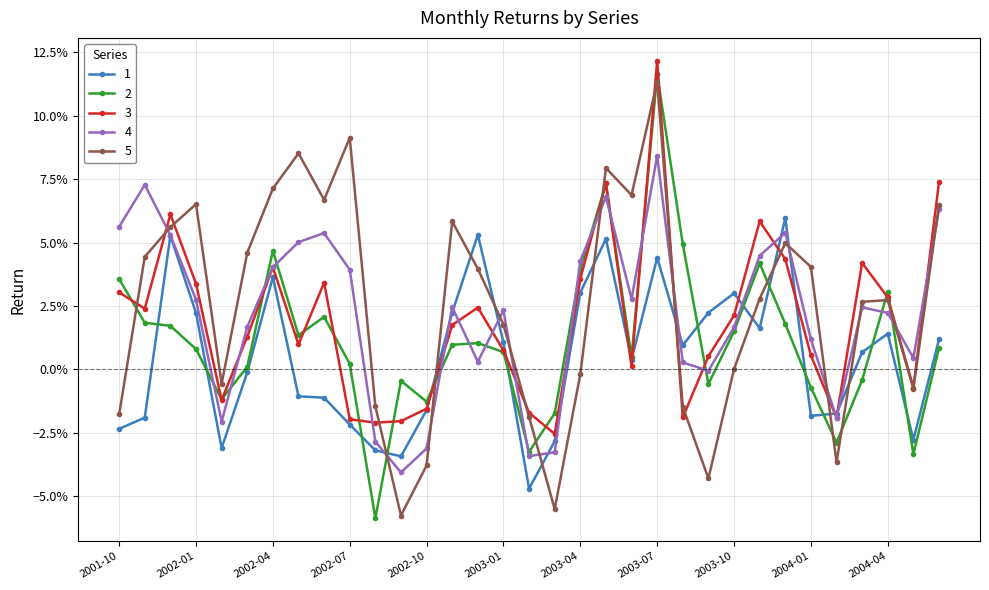

Reading right to left, extract all data points from this chart.

1: 2004-06=0.0	2004-05=-0.0	2004-04=0.0	2004-03=0.0	2004-02=-0.0	2004-01=-0.0	2003-12=0.1	2003-11=0.0	2003-10=0.0	2003-09=0.0	2003-08=0.0	2003-07=0.0	2003-06=0.0	2003-05=0.1	2003-04=0.0	2003-03=-0.0	2003-02=-0.0	2003-01=0.0	2002-12=0.1	2002-11=0.0	2002-10=-0.0	2002-09=-0.0	2002-08=-0.0	2002-07=-0.0	2002-06=-0.0	2002-05=-0.0	2002-04=0.0	2002-03=-0.0	2002-02=-0.0	2002-01=0.0	2001-12=0.1	2001-11=-0.0	2001-10=-0.0
2: 2004-06=0.0	2004-05=-0.0	2004-04=0.0	2004-03=-0.0	2004-02=-0.0	2004-01=-0.0	2003-12=0.0	2003-11=0.0	2003-10=0.0	2003-09=-0.0	2003-08=0.0	2003-07=0.1	2003-06=0.0	2003-05=0.1	2003-04=0.0	2003-03=-0.0	2003-02=-0.0	2003-01=0.0	2002-12=0.0	2002-11=0.0	2002-10=-0.0	2002-09=-0.0	2002-08=-0.1	2002-07=0.0	2002-06=0.0	2002-05=0.0	2002-04=0.0	2002-03=0.0	2002-02=-0.0	2002-01=0.0	2001-12=0.0	2001-11=0.0	2001-10=0.0
3: 2004-06=0.1	2004-05=-0.0	2004-04=0.0	2004-03=0.0	2004-02=-0.0	2004-01=0.0	2003-12=0.0	2003-11=0.1	2003-10=0.0	2003-09=0.0	2003-08=-0.0	2003-07=0.1	2003-06=0.0	2003-05=0.1	2003-04=0.0	2003-03=-0.0	2003-02=-0.0	2003-01=0.0	2002-12=0.0	2002-11=0.0	2002-10=-0.0	2002-09=-0.0	2002-08=-0.0	2002-07=-0.0	2002-06=0.0	2002-05=0.0	2002-04=0.0	2002-03=0.0	2002-02=-0.0	2002-01=0.0	2001-12=0.1	2001-11=0.0	2001-10=0.0
4: 2004-06=0.1	2004-05=0.0	2004-04=0.0	2004-03=0.0	2004-02=-0.0	2004-01=0.0	2003-12=0.1	2003-11=0.0	2003-10=0.0	2003-09=-0.0	2003-08=0.0	2003-07=0.1	2003-06=0.0	2003-05=0.1	2003-04=0.0	2003-03=-0.0	2003-02=-0.0	2003-01=0.0	2002-12=0.0	2002-11=0.0	2002-10=-0.0	2002-09=-0.0	2002-08=-0.0	2002-07=0.0	2002-06=0.1	2002-05=0.1	2002-04=0.0	2002-03=0.0	2002-02=-0.0	2002-01=0.0	2001-12=0.1	2001-11=0.1	2001-10=0.1
5: 2004-06=0.1	2004-05=-0.0	2004-04=0.0	2004-03=0.0	2004-02=-0.0	2004-01=0.0	2003-12=0.0	2003-11=0.0	2003-10=0.0	2003-09=-0.0	2003-08=-0.0	2003-07=0.1	2003-06=0.1	2003-05=0.1	2003-04=-0.0	2003-03=-0.1	2003-02=-0.0	2003-01=0.0	2002-12=0.0	2002-11=0.1	2002-10=-0.0	2002-09=-0.1	2002-08=-0.0	2002-07=0.1	2002-06=0.1	2002-05=0.1	2002-04=0.1	2002-03=0.0	2002-02=-0.0	2002-01=0.1	2001-12=0.1	2001-11=0.0	2001-10=-0.0